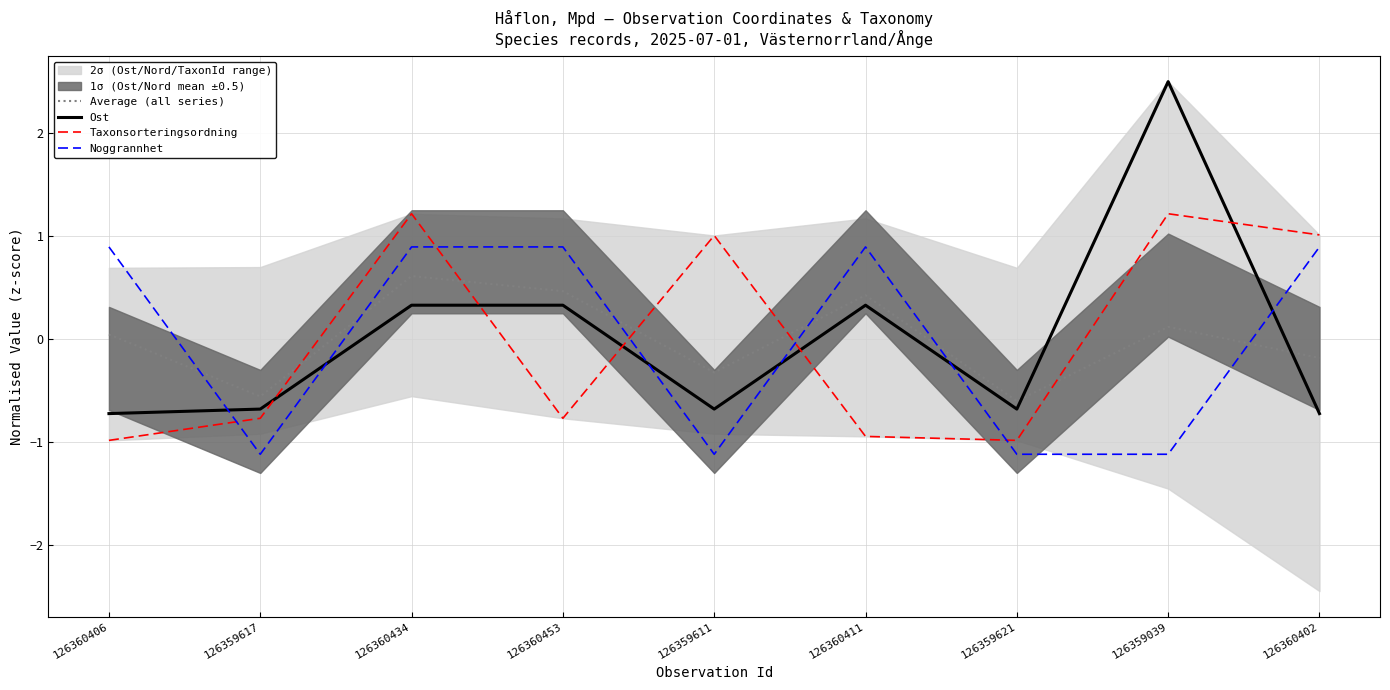

At which label does Noggrannhet reach its minimum?

126359617